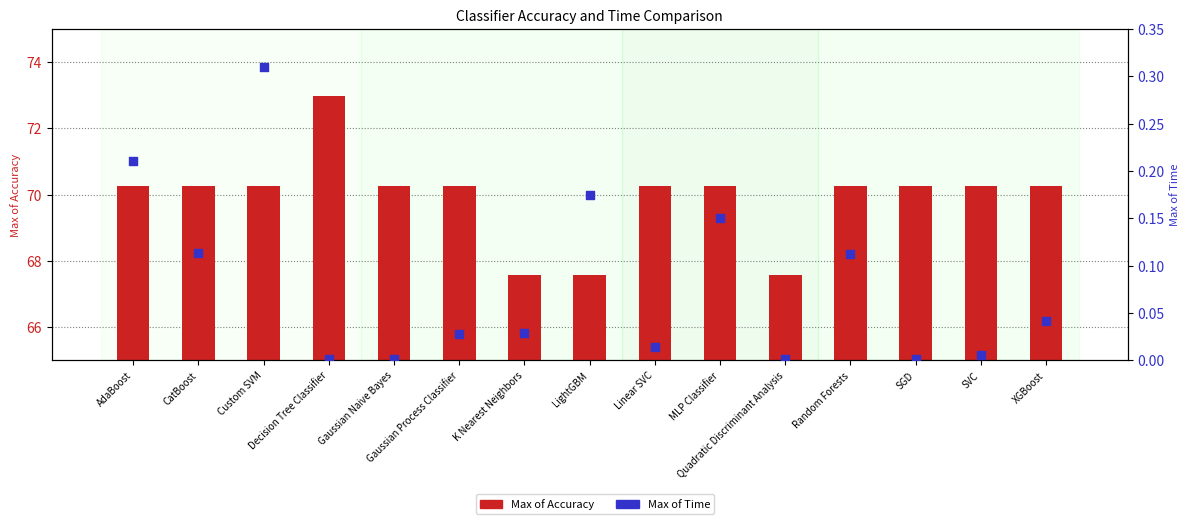

Is the value of Max of Time at Gaussian Process Classifier greater than the value of Max of Accuracy at LightGBM?

No